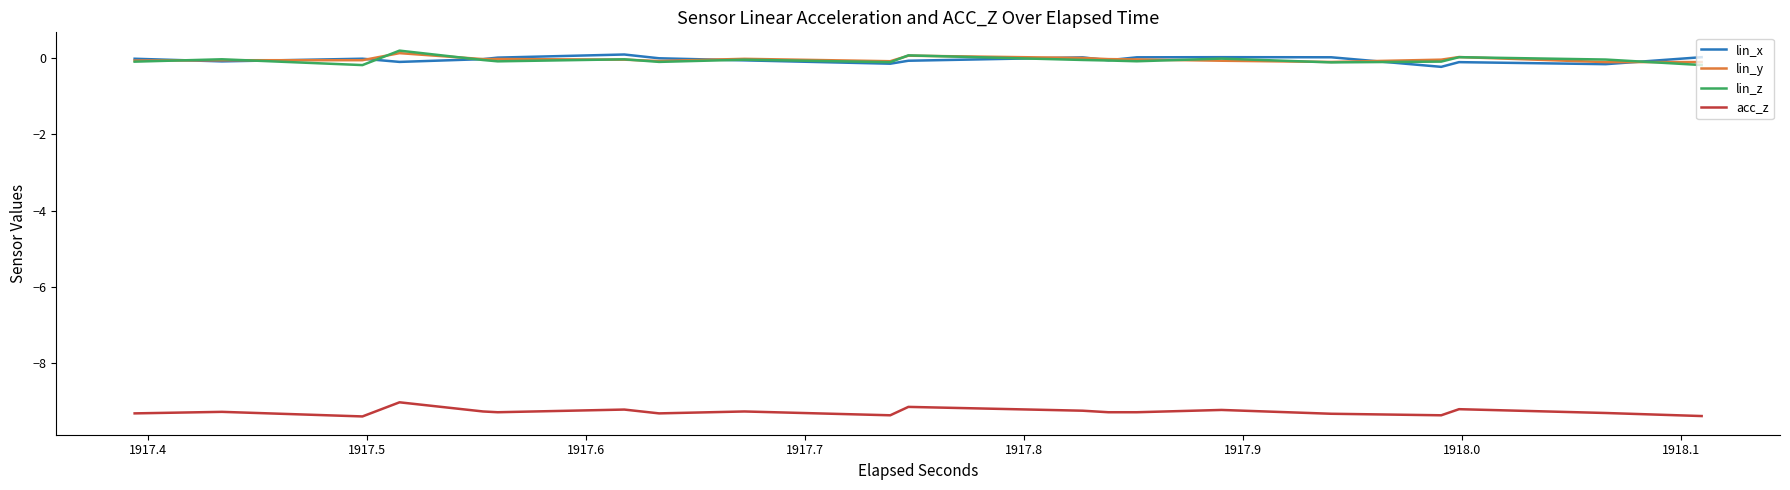

What is the smallest value displayed?

-9.4